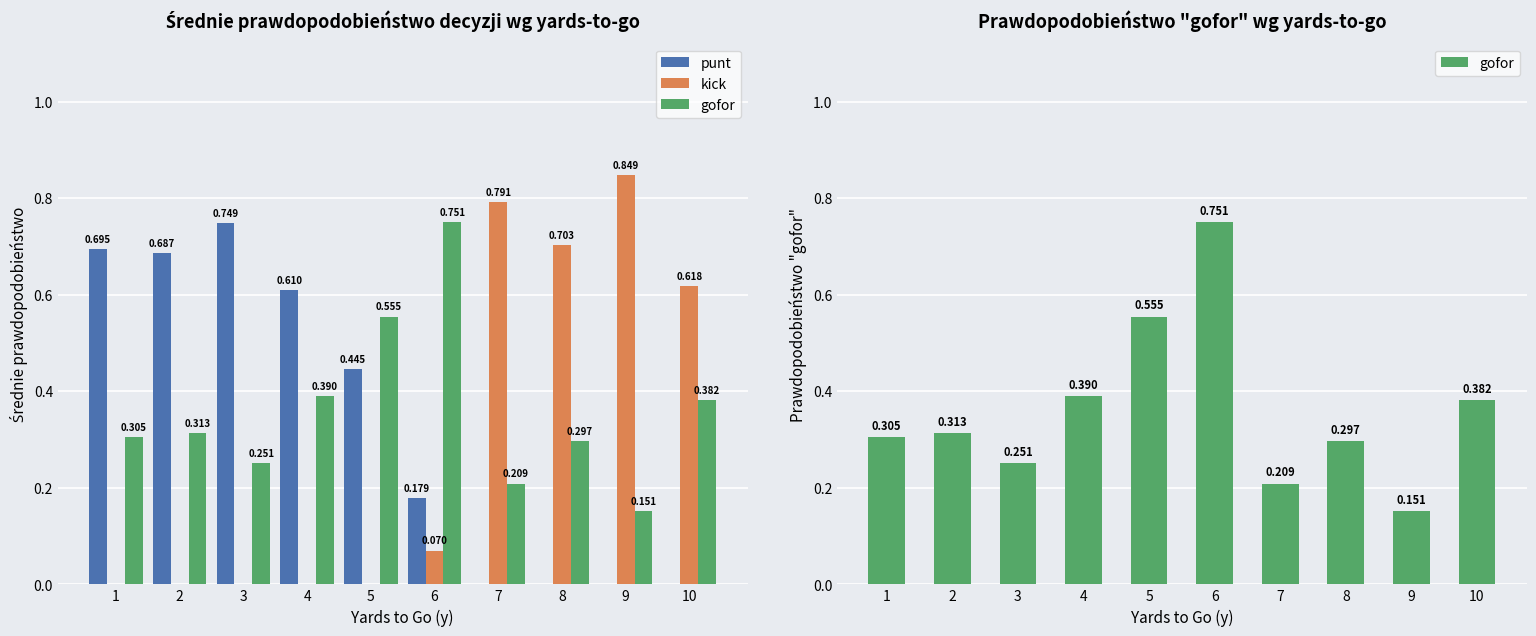

What is the value of the punt bar at the 1st from the left?

0.7